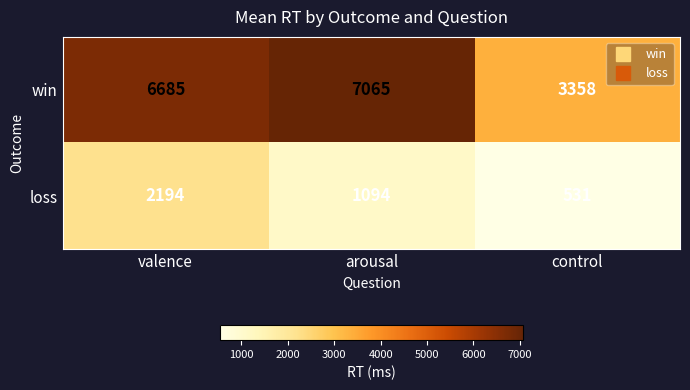

The win series shows 9655 at valence. True or false?

False